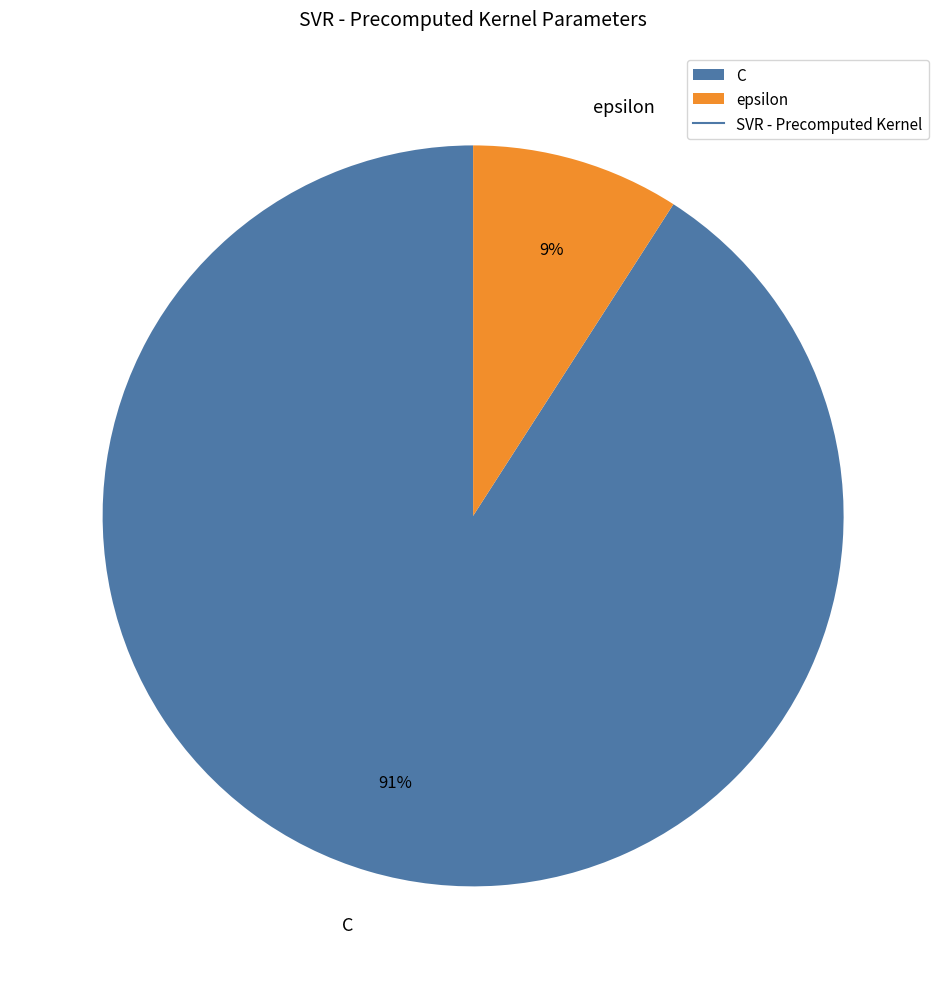

Count the number of slices in the pie.

2